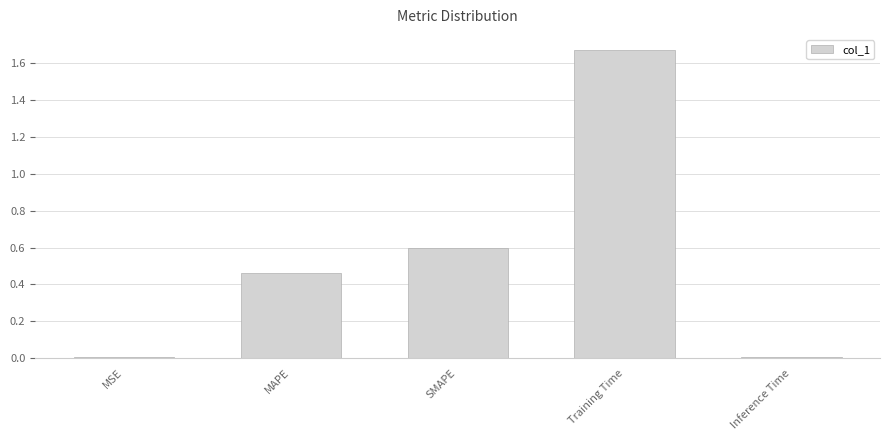

How many series are shown in this chart?

1